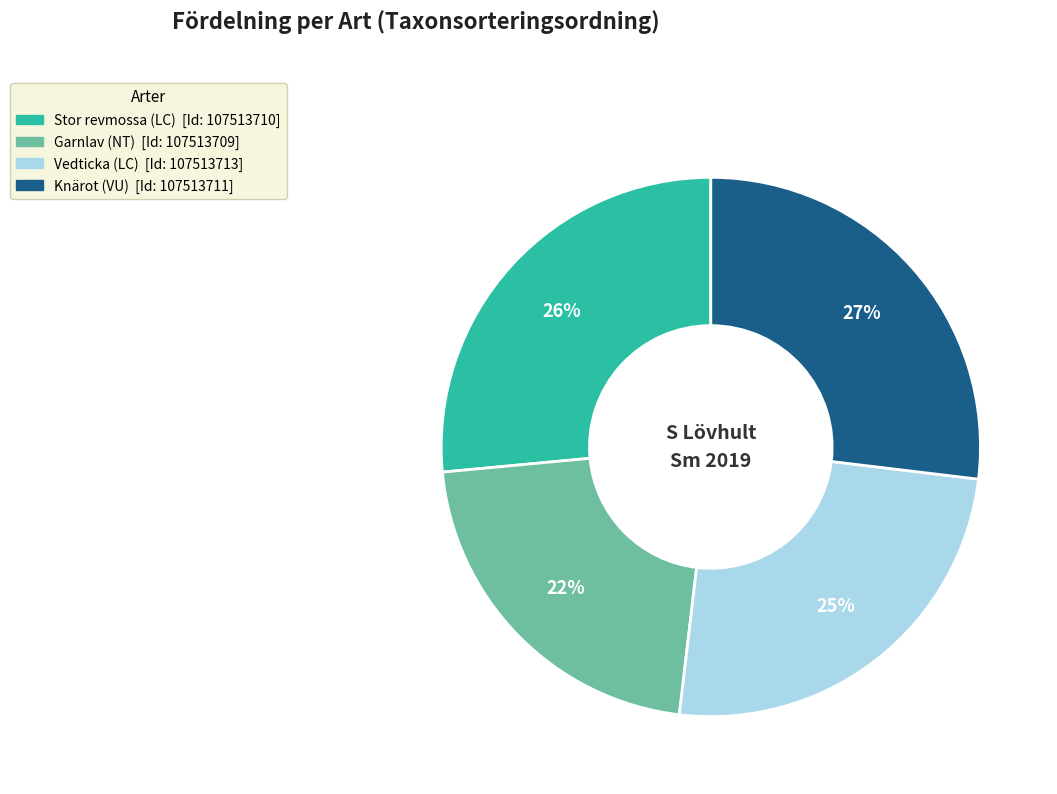

Count the number of slices in the pie.

4